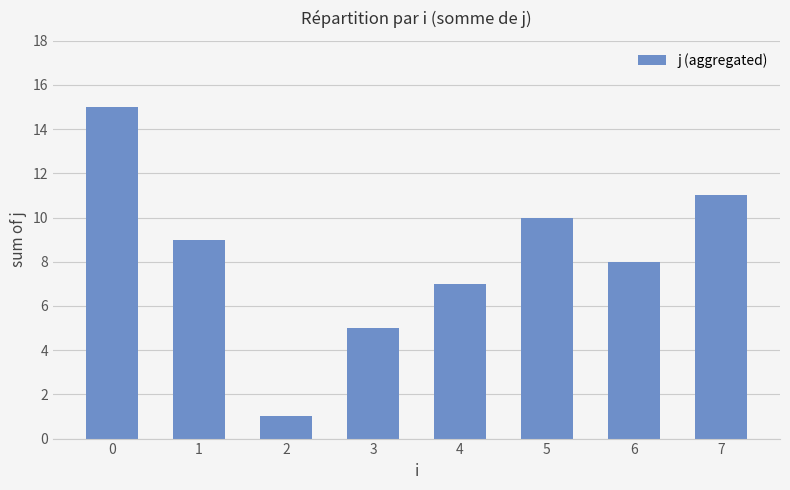

What is the minimum value shown in the chart?

1